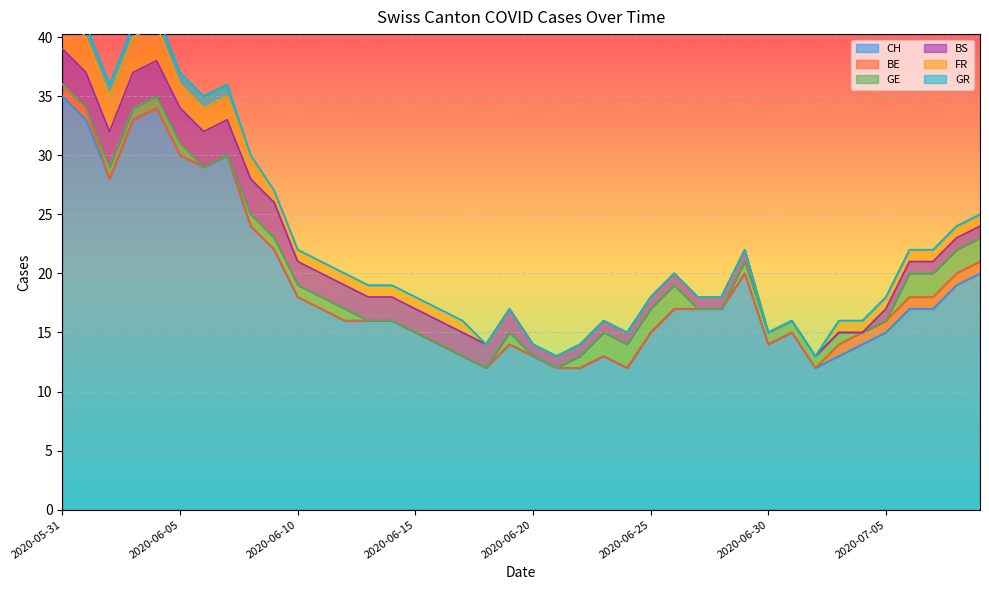

What is the maximum value for GE?

2